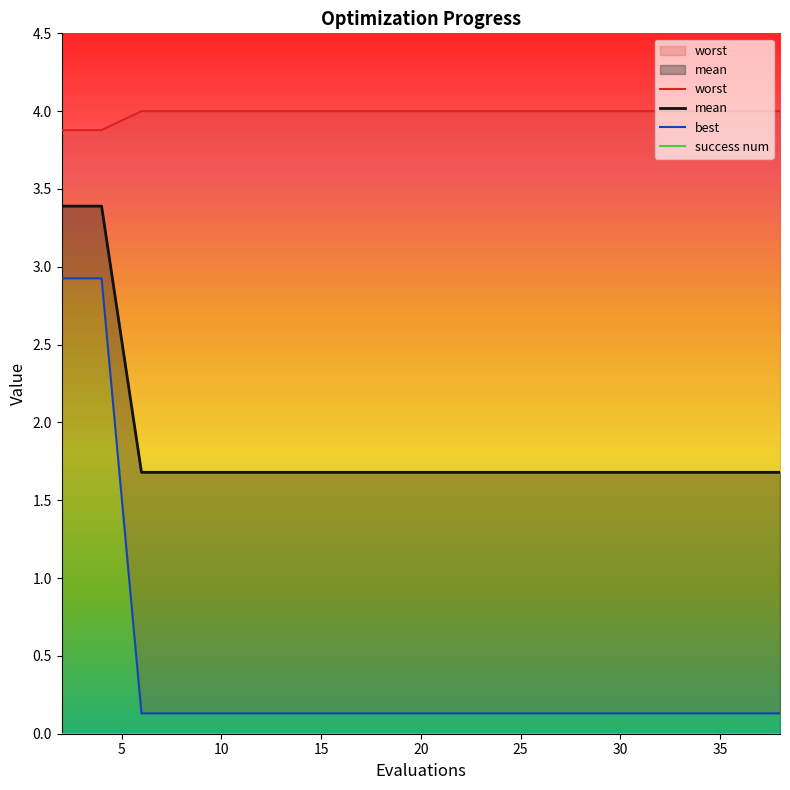

True or false: best and mean intersect in this chart.

False